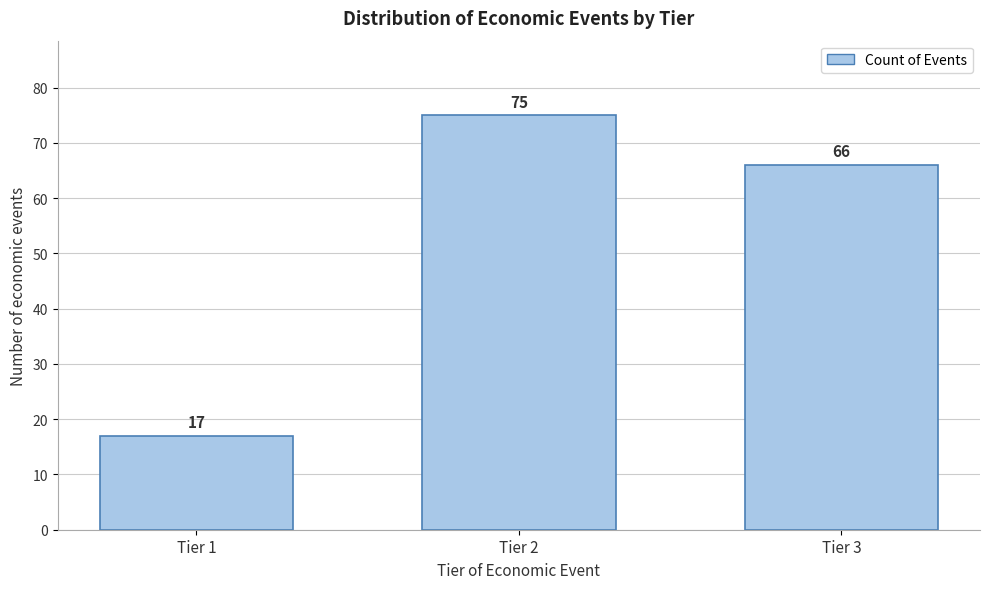

Reading right to left, extract all data points from this chart.

66	75	17